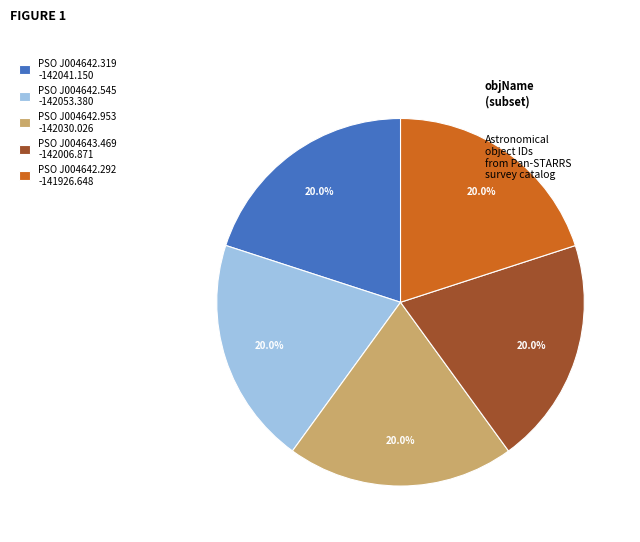

What is the ratio of the value at PSO J004642.292 -141926.648 to the value at PSO J004642.953 -142030.026?

1.0